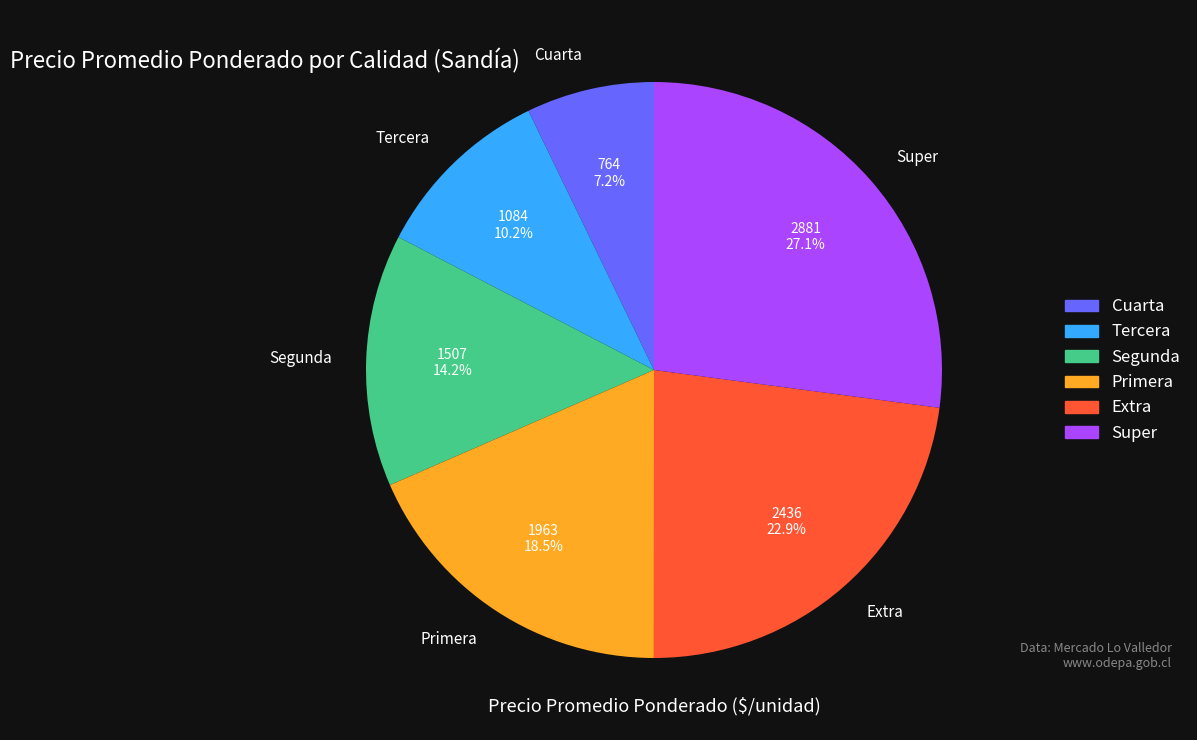

Which category has the biggest portion of the pie?

Super